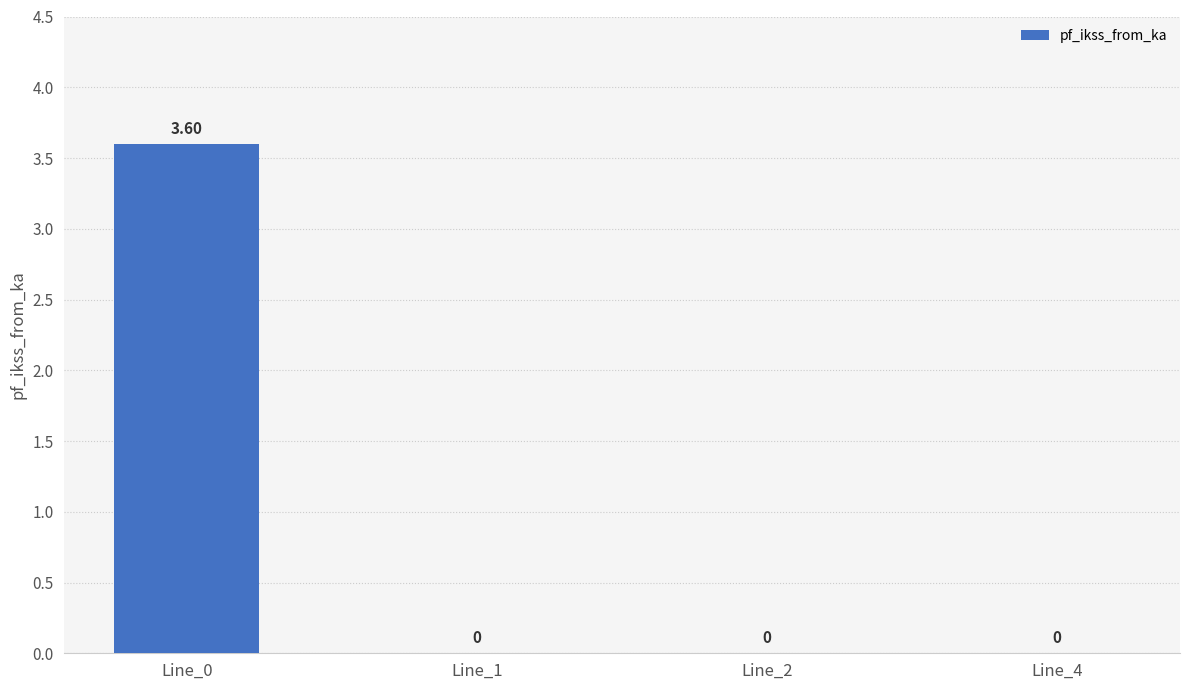

Is it true that the value at Line_2 is -1.9?

False